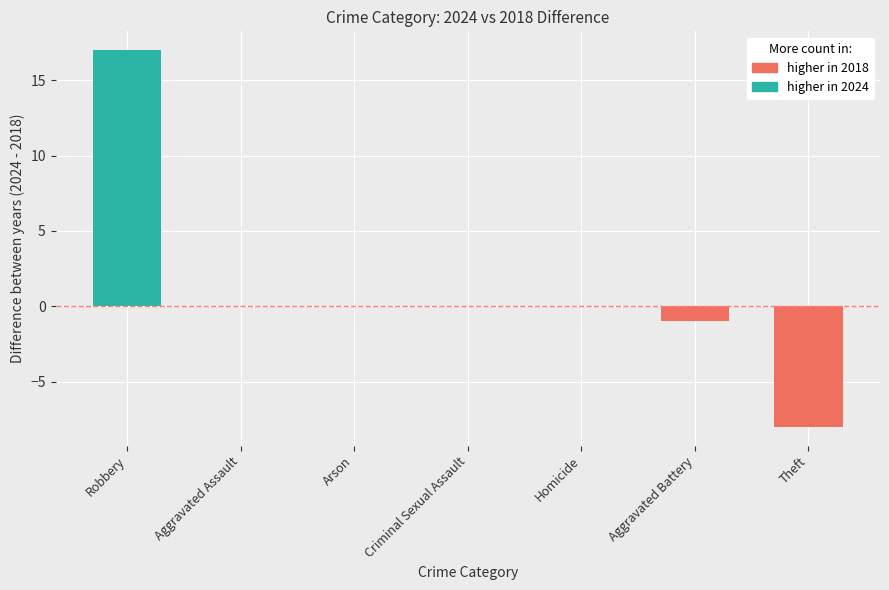

Does the chart contain any negative values?

No